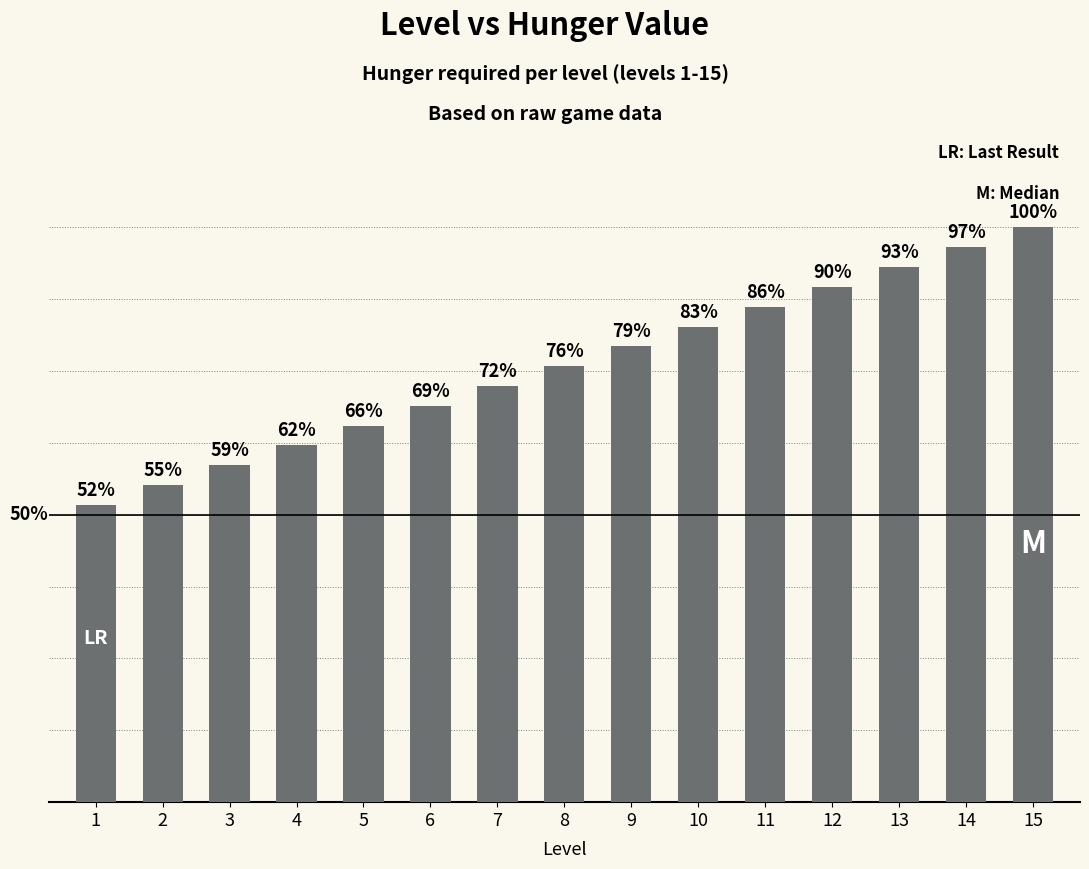

The value at 15 is 104. True or false?

False